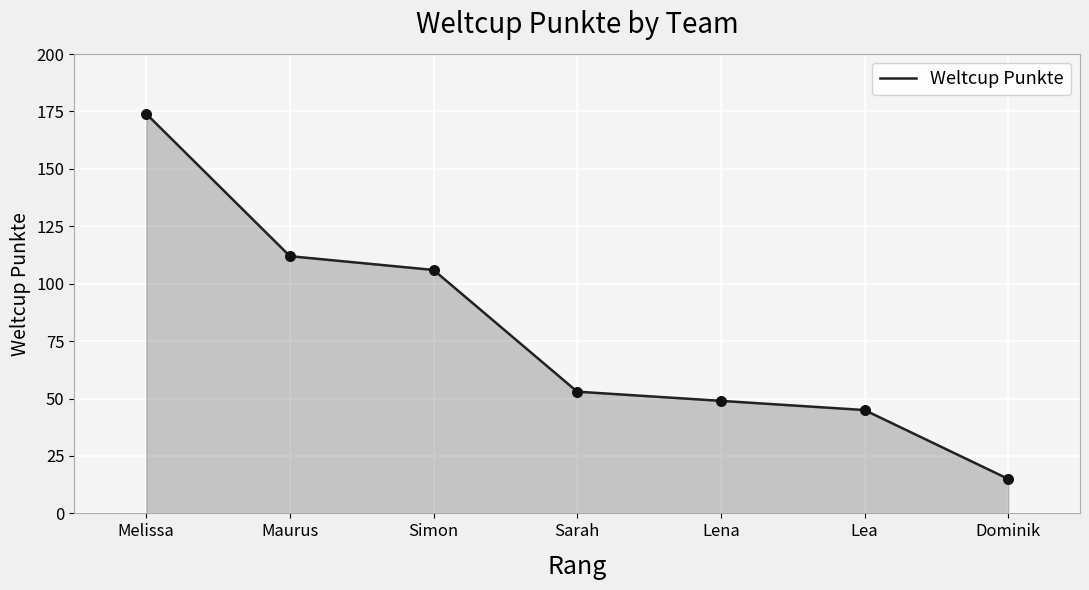

What is the change in value from Melissa to Simon?

-68